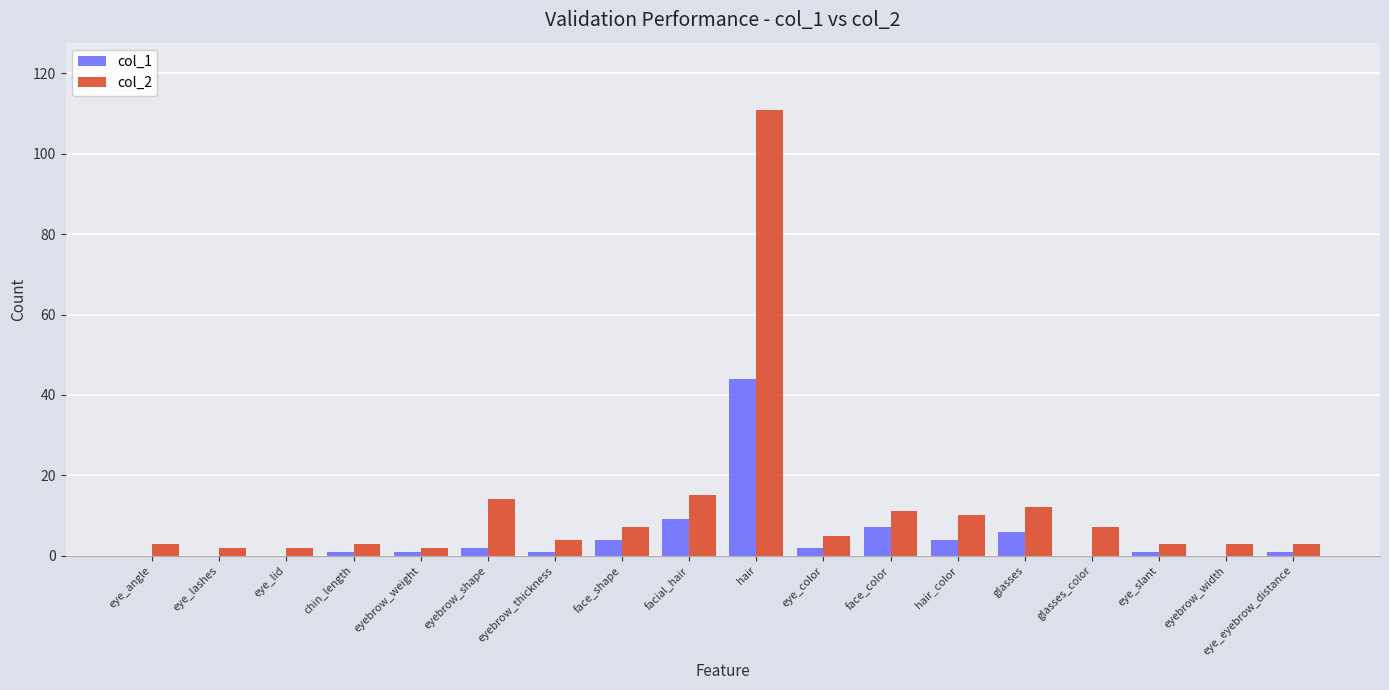

What is the sum of the col_1 values at face_shape and eyebrow_thickness?

5